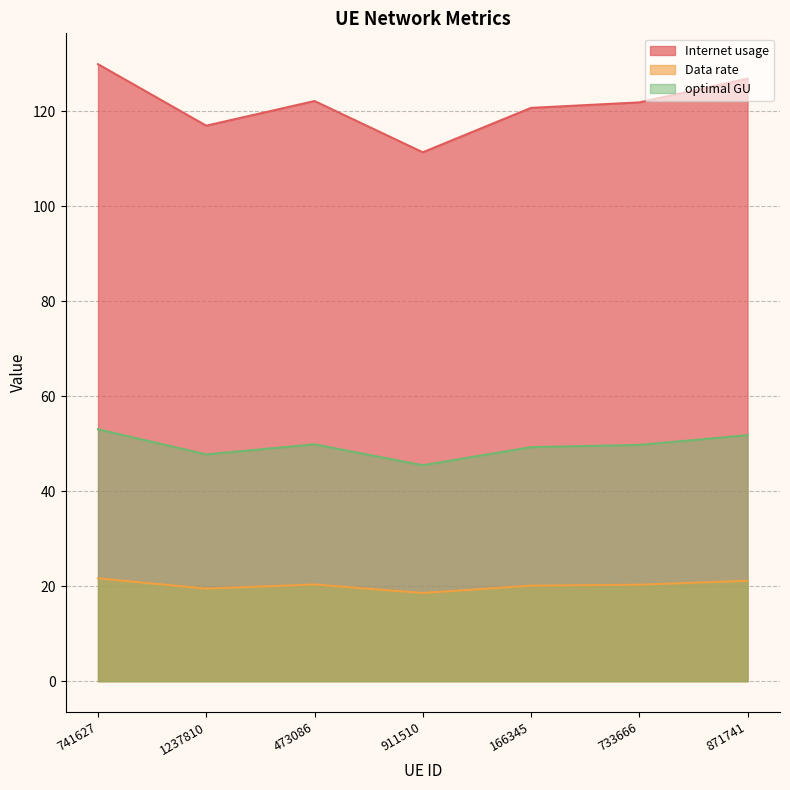

What are all the series names shown in the legend?

Internet usage, Data rate, optimal GU